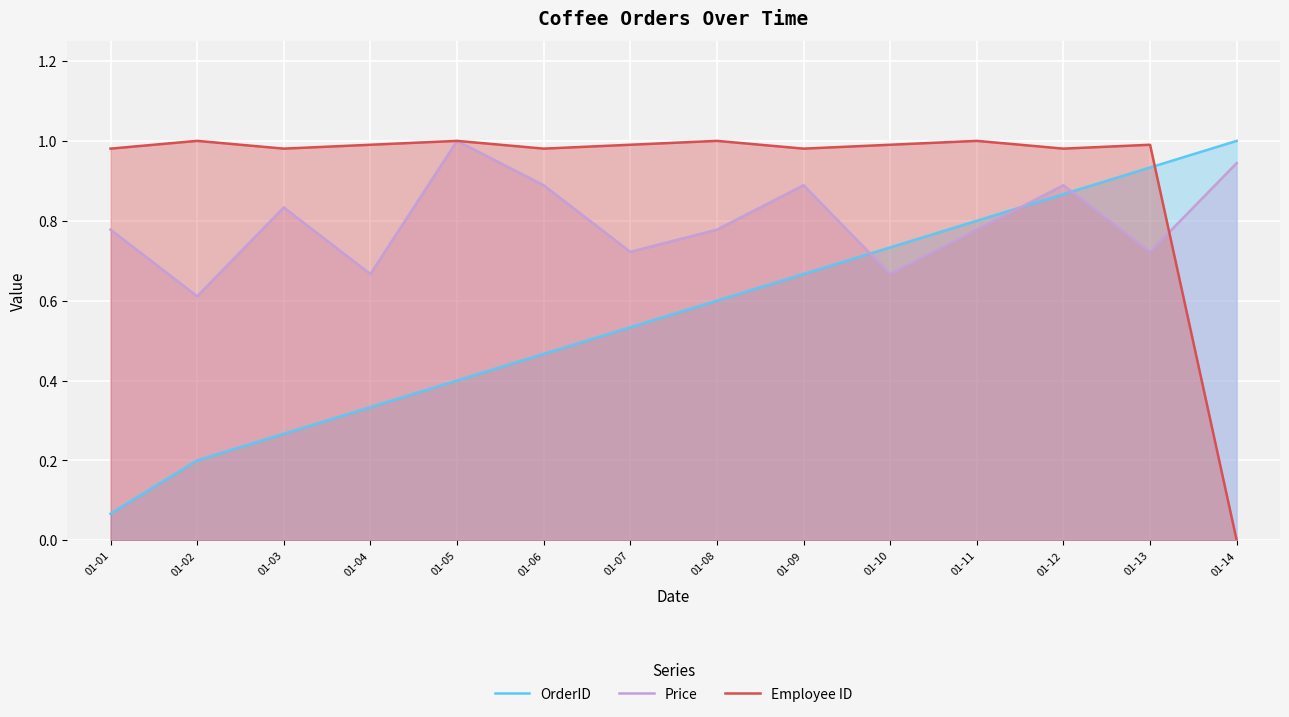

True or false: Employee ID and Price intersect in this chart.

True